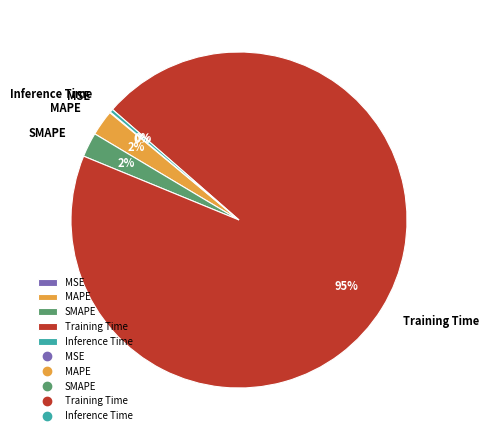

To the nearest percent, what portion does MAPE represent?

2%